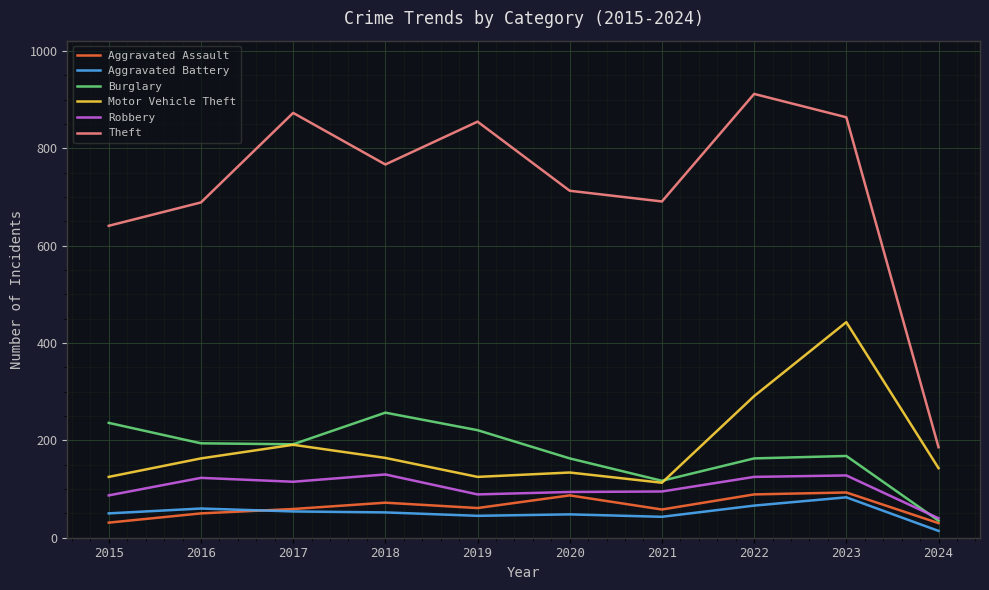

Which series has the largest range (max minus min)?

Theft